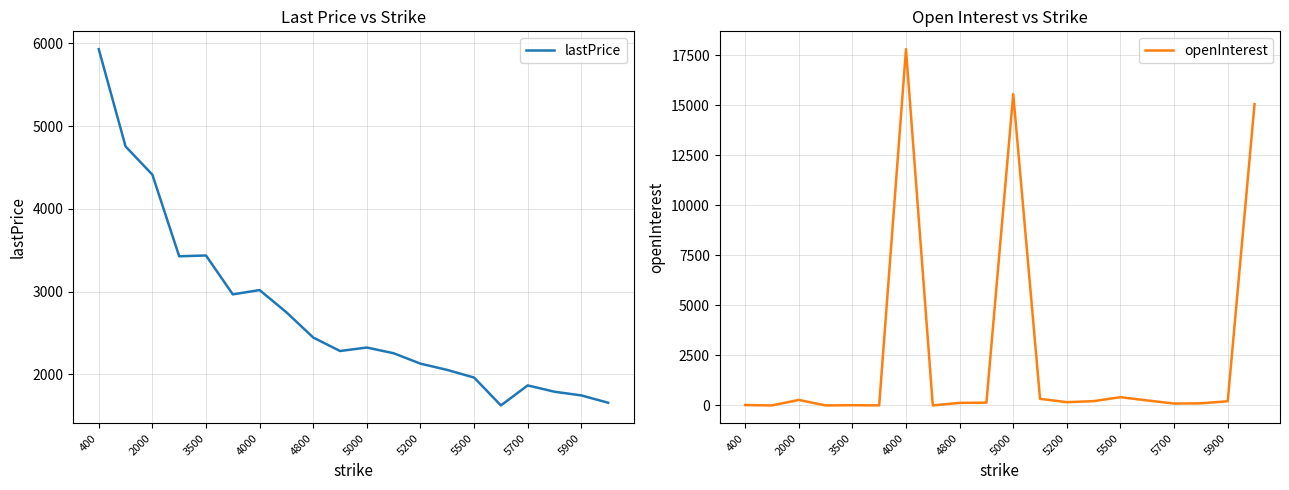

The value of openInterest at 15 is 112.0. True or false?

False